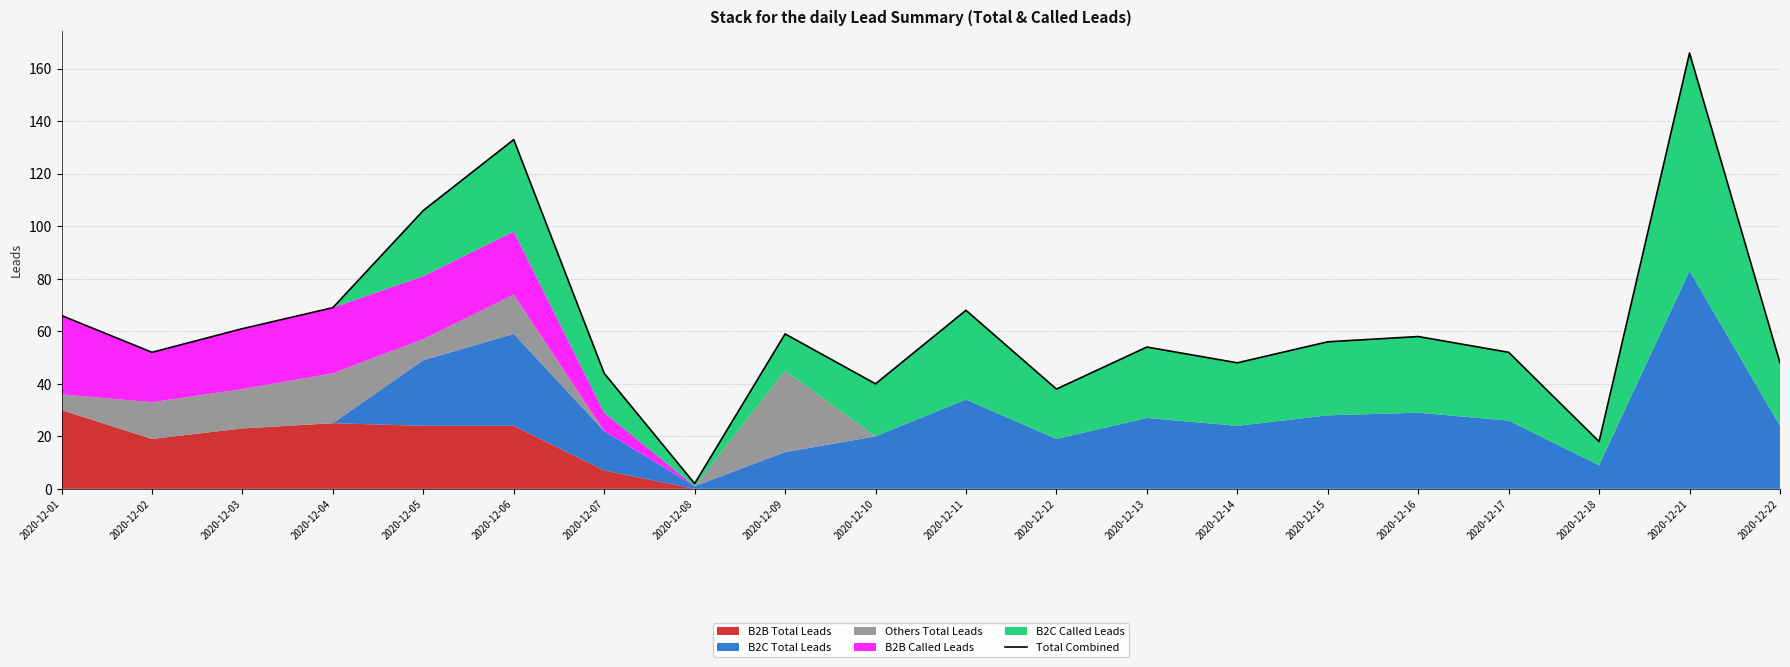

Reading left to right, transcribe all the data shown in this chart.

66	52	61	69	106	133	44	2	59	40	68	38	54	48	56	58	52	18	166	48